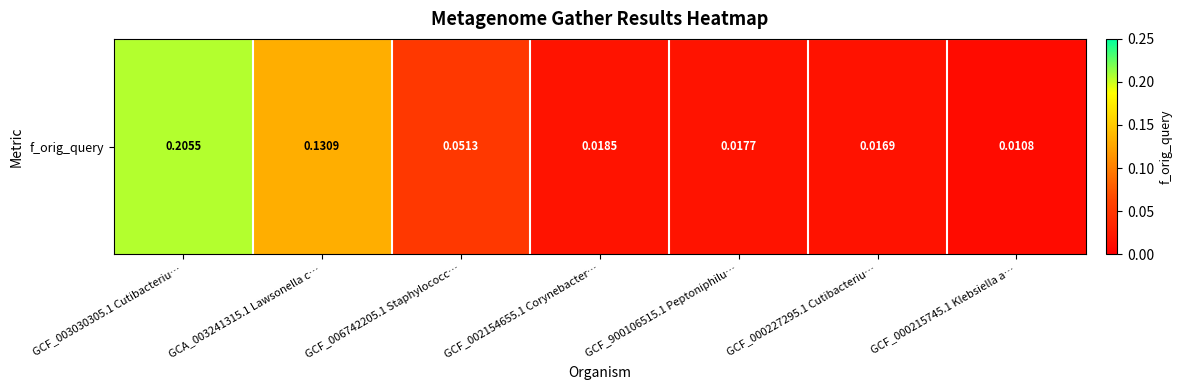

Rank the categories by value from highest to lowest.

GCF_003030305.1 Cutibacteriu…, GCA_003241315.1 Lawsonella c…, GCF_006742205.1 Staphylococc…, GCF_002154655.1 Corynebacter…, GCF_900106515.1 Peptoniphilu…, GCF_000227295.1 Cutibacteriu…, GCF_000215745.1 Klebsiella a…